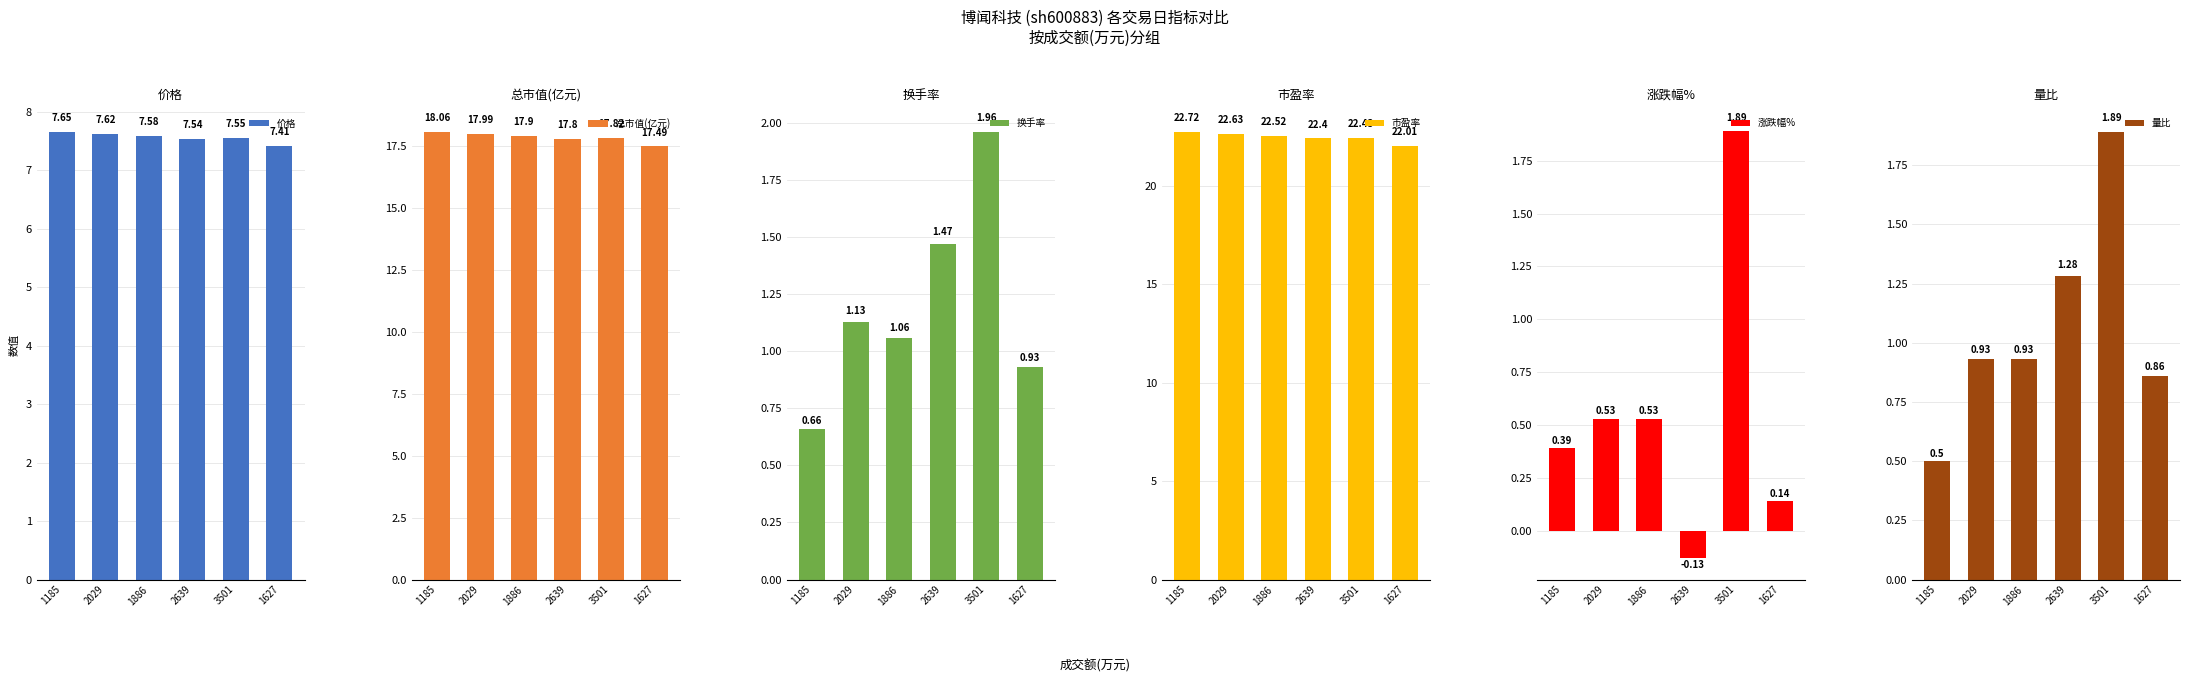

What value does the 总市值(亿元) series have at 1886?

17.9